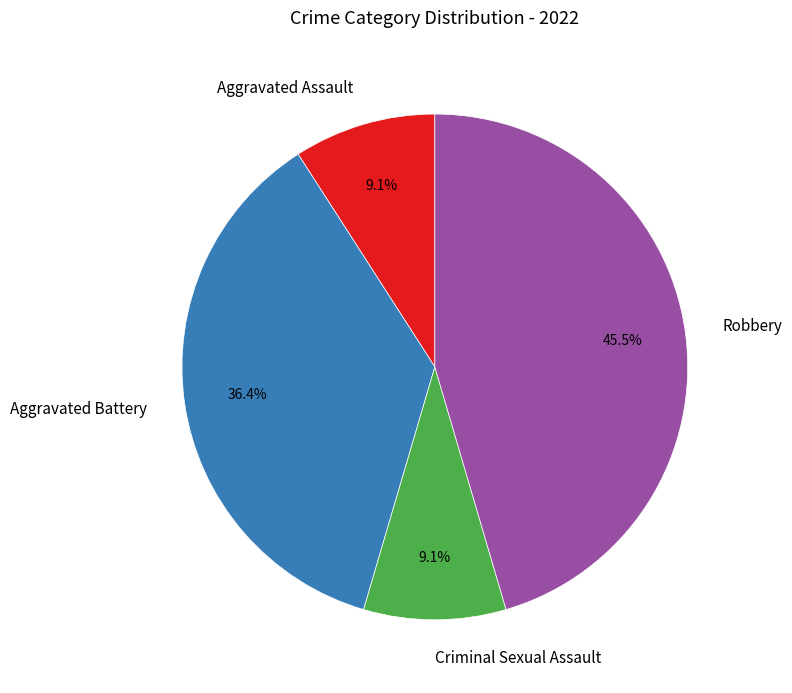

The Aggravated Battery slice represents 36% of the pie. True or false?

True